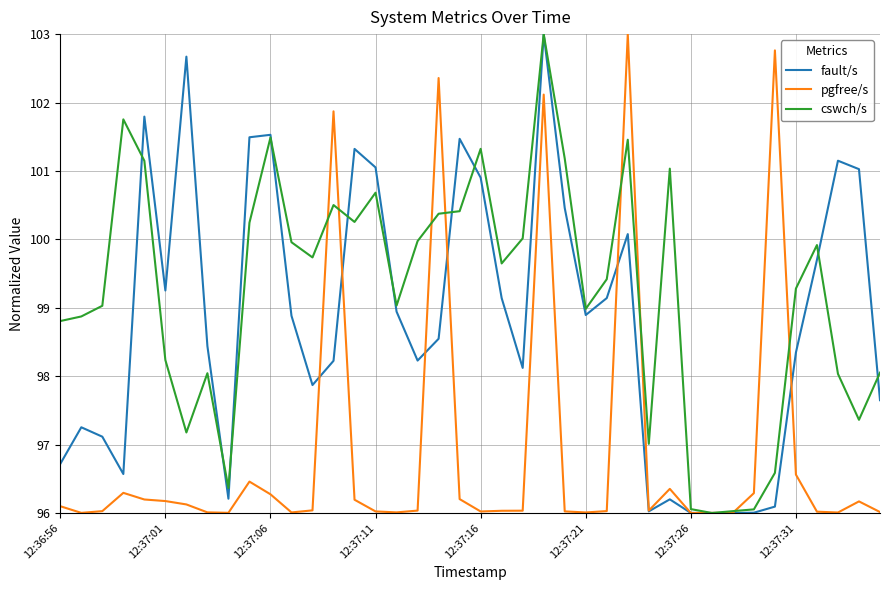

True or false: pgfree/s and cswch/s intersect in this chart.

True